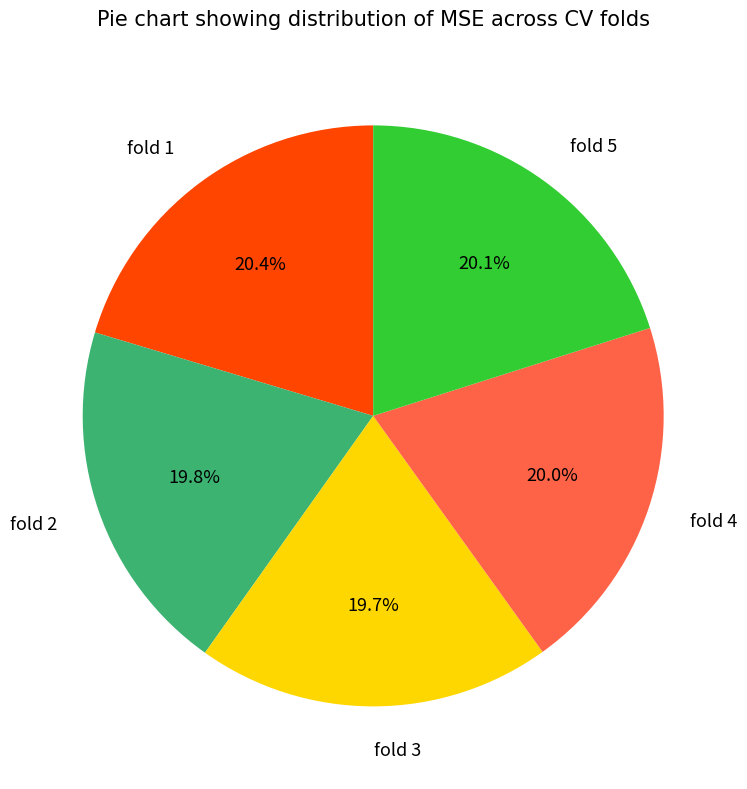

How much of the chart is everything except fold 5?

79.9%